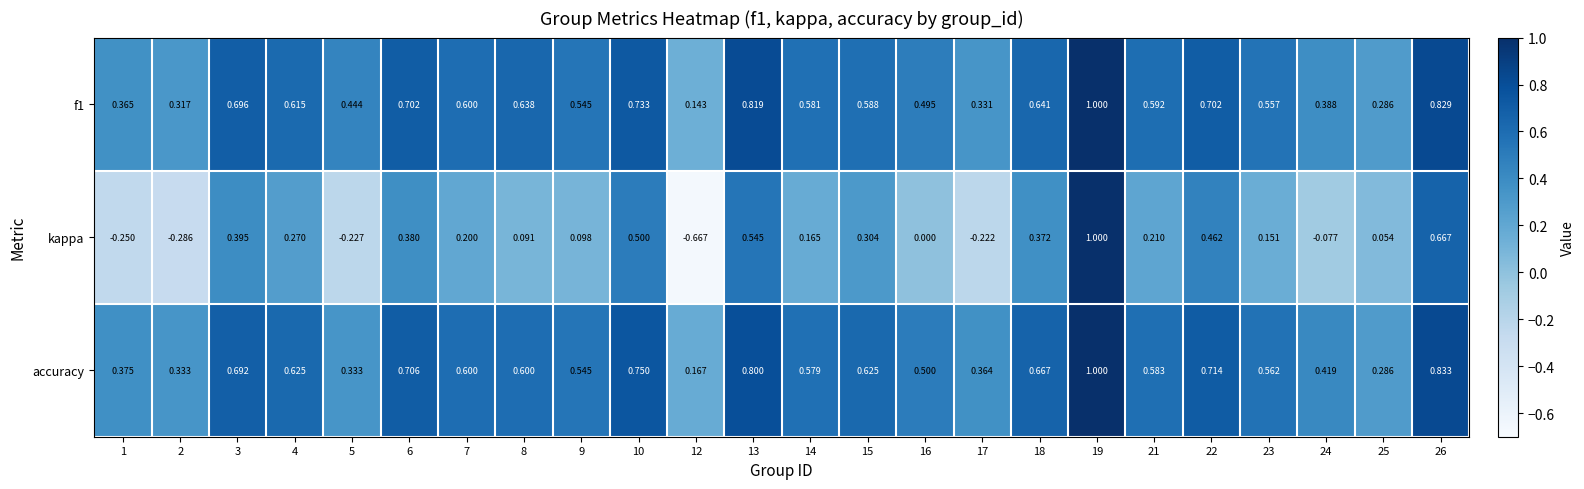

Which series has the widest spread of values?

kappa